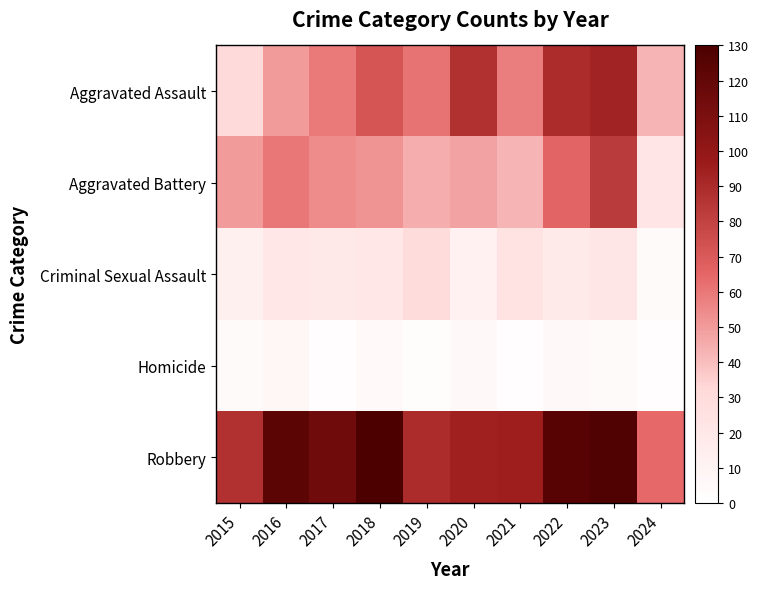

At 2023, list the series in order from largest to smallest.

Robbery, Aggravated Assault, Aggravated Battery, Criminal Sexual Assault, Homicide